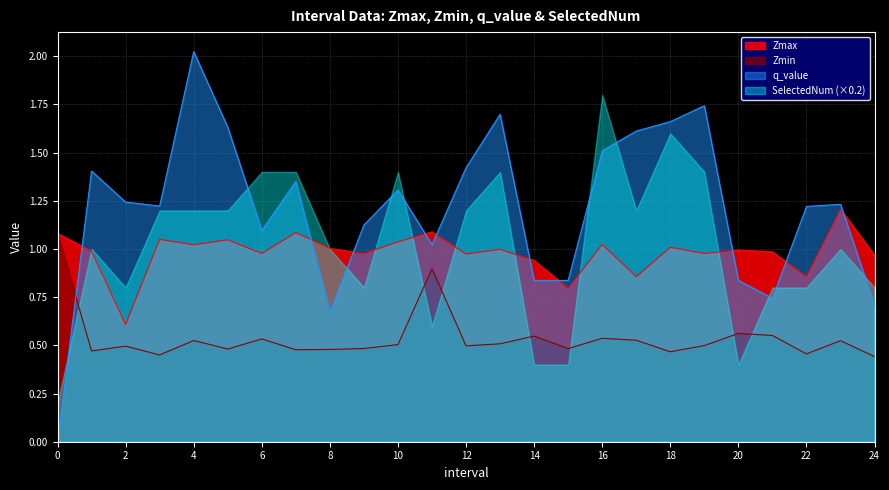

True or false: q_value has more than 2 points higher than both neighbors.

True